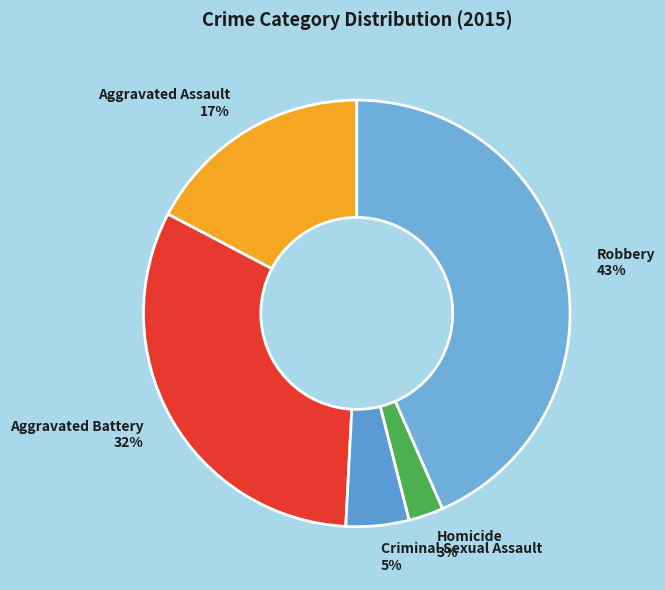

Between Aggravated Assault and Homicide, which is larger?

Aggravated Assault